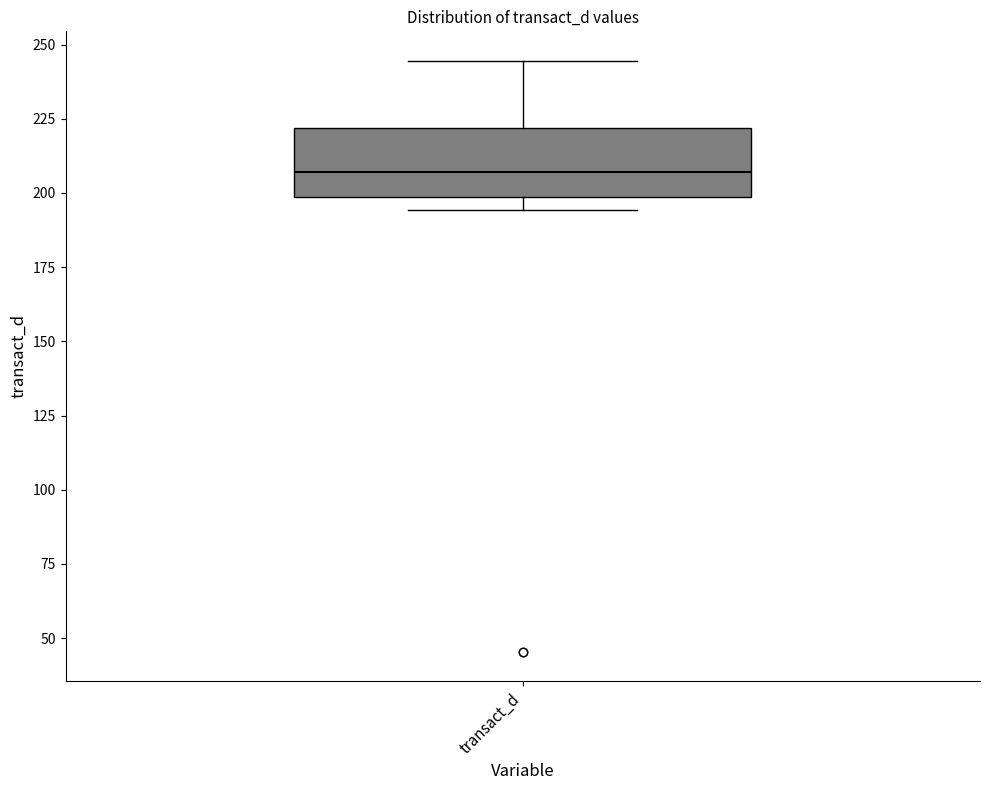

Read this box plot against the y-axis: the position of the median line, the range covered by the box, and the ends of both whiskers. The values are not printed on the chart, so give them approximately, as read against the axis.

median 205, box 200 to 220, whiskers 195 to 245